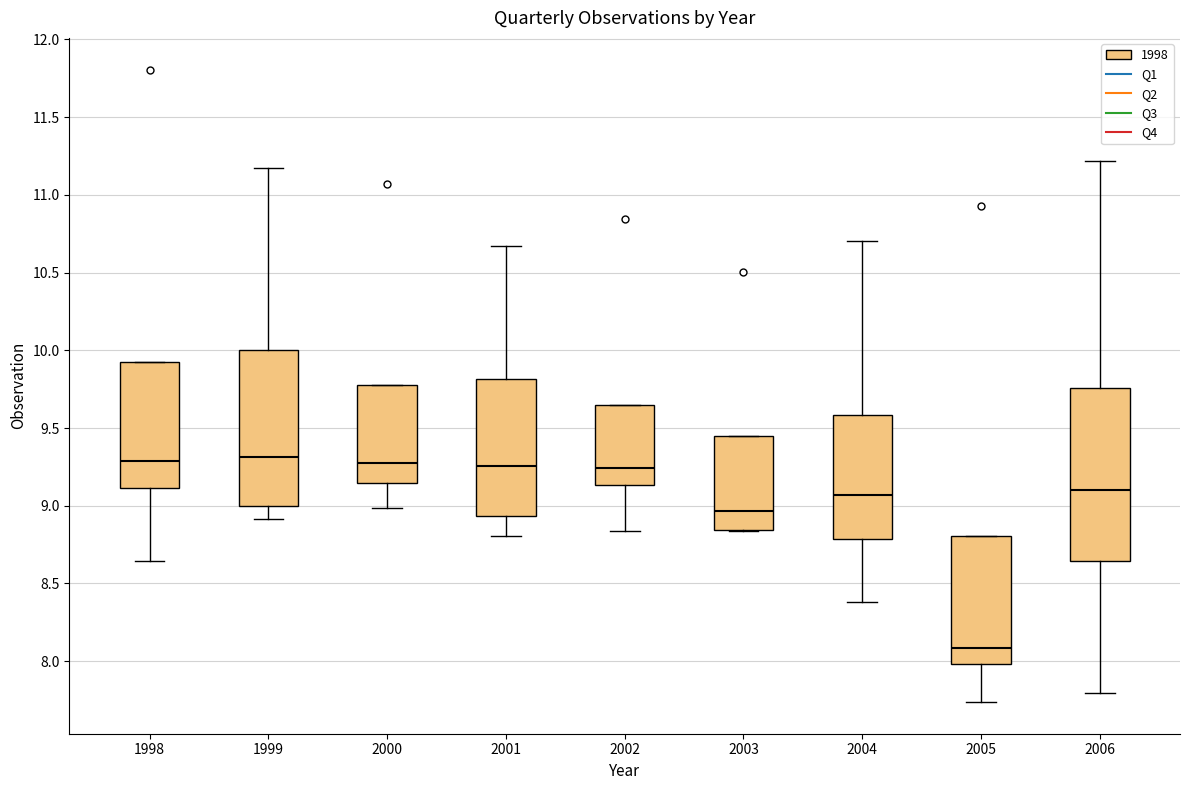

Where does the lower whisker of the box at x = 2002 end on the y-axis? The values are not printed on the chart, so give them approximately, as read against the axis.

8.85